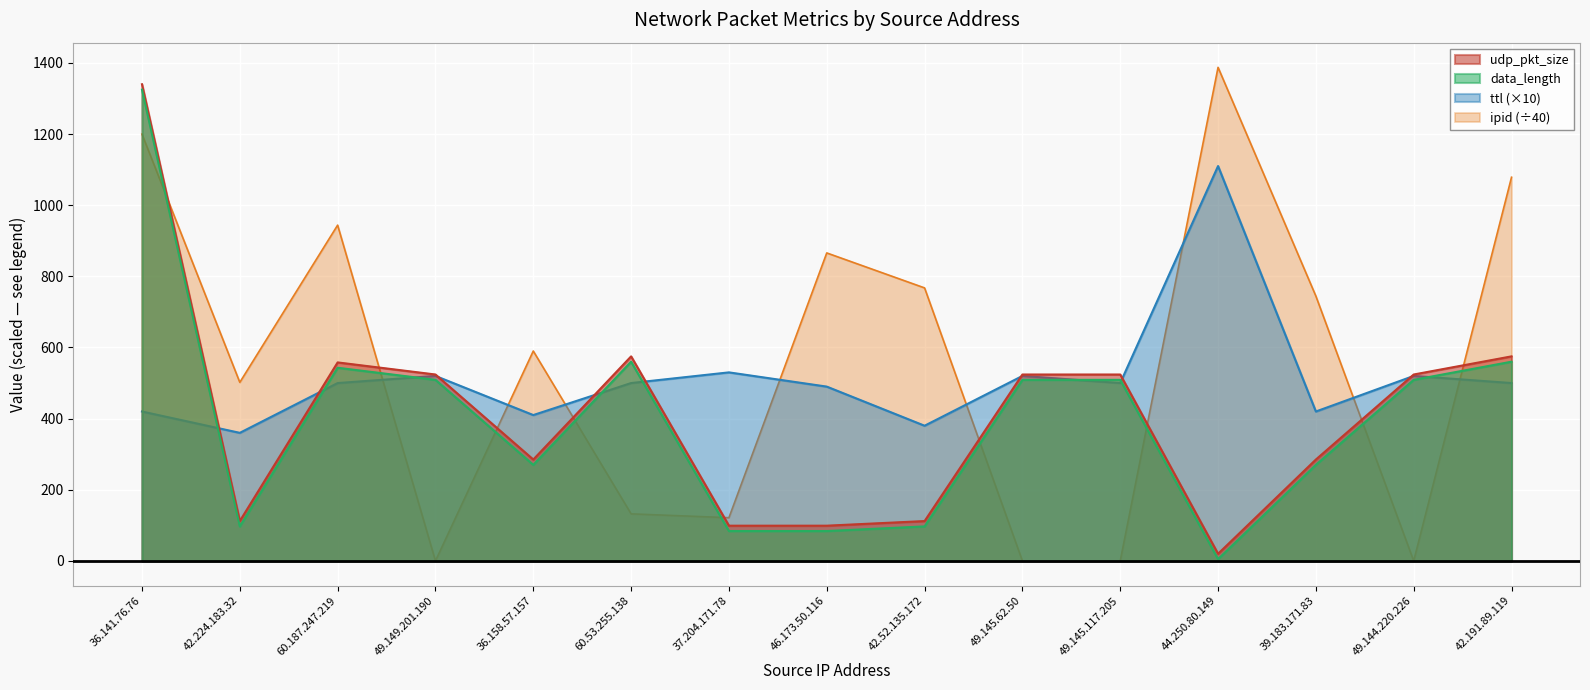

At which category is the sum across all series the highest?

36.141.76.76